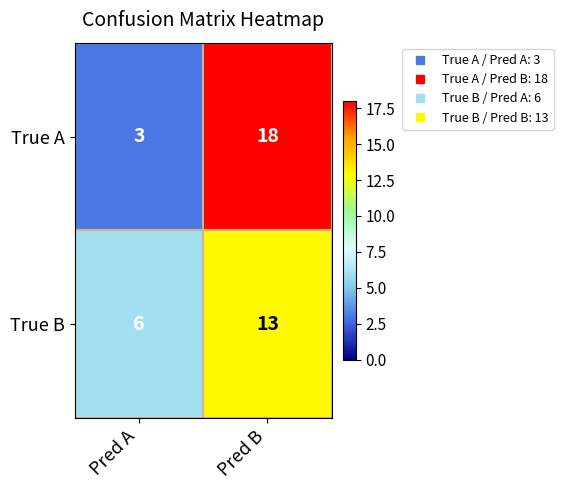

Reading left to right, extract all data points from this chart.

True A: Pred A=3	Pred B=18
True B: Pred A=6	Pred B=13